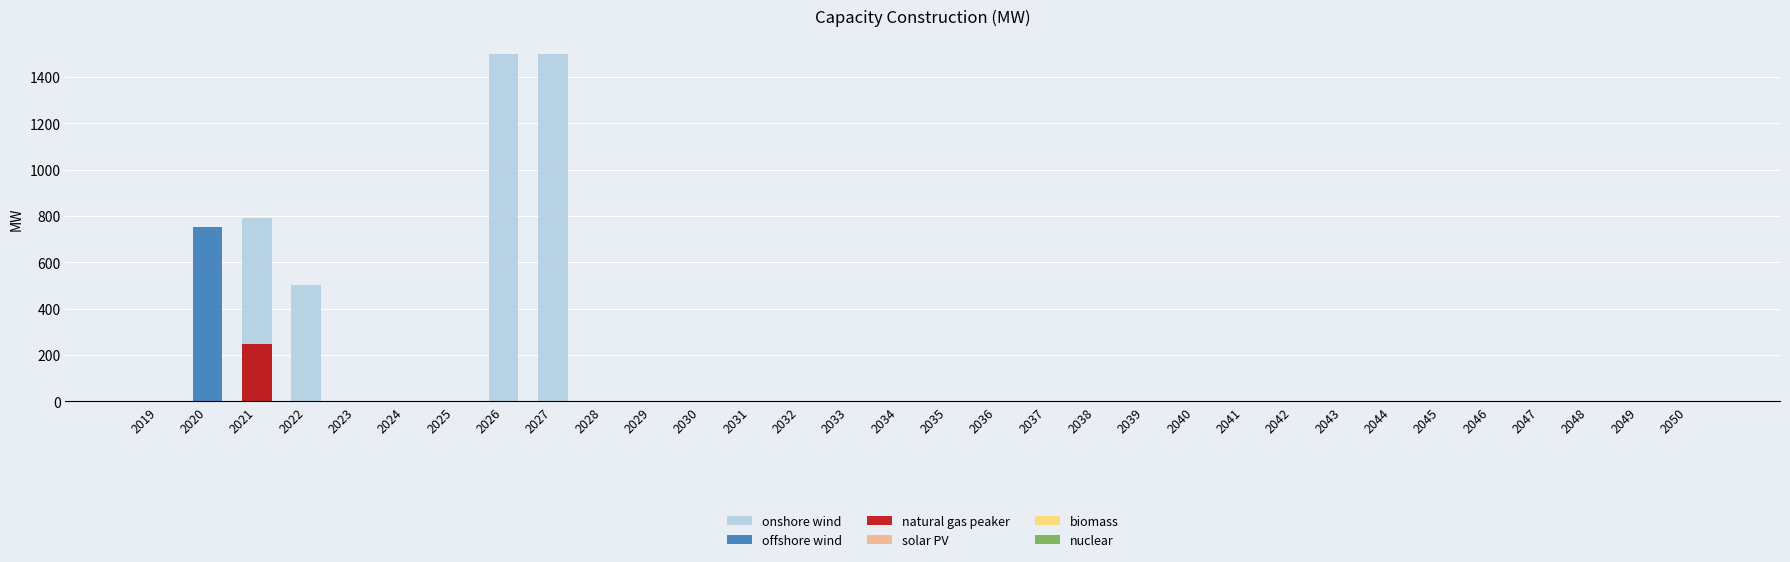

Reading left to right, what are all the values shown in this chart?

onshore wind: 0.0	0.0	793.0	503.2	0.0	0.0	0.0	1500.0	1500.0	0.0	0.0	0.0	0.0	0.0	0.0	0.0	0.0	0.0	0.0	0.0	0.0	0.0	0.0	0.0	0.0	0.0	0.0	0.0	0.0	0.0	0.0	0.0
offshore wind: 0.0	754.1	0.0	0.0	0.0	0.0	0.0	0.0	0.0	0.0	0.0	0.0	0.0	0.0	0.0	0.0	0.0	0.0	0.0	0.0	0.0	0.0	0.0	0.0	0.0	0.0	0.0	0.0	0.0	0.0	0.0	0.0
natural gas peaker: 0.0	0.0	247.0	0.0	0.0	0.0	0.0	0.0	0.0	0.0	0.0	0.0	0.0	0.0	0.0	0.0	0.0	0.0	0.0	0.0	0.0	0.0	0.0	0.0	0.0	0.0	0.0	0.0	0.0	0.0	0.0	0.0
solar PV: 0.0	0.0	0.0	0.0	0.0	0.0	0.0	0.0	0.0	0.0	0.0	0.0	0.0	0.0	0.0	0.0	0.0	0.0	0.0	0.0	0.0	0.0	0.0	0.0	0.0	0.0	0.0	0.0	0.0	0.0	0.0	0.0
biomass: 0.0	0.0	0.0	0.0	0.0	0.0	0.0	0.0	0.0	0.0	0.0	0.0	0.0	0.0	0.0	0.0	0.0	0.0	0.0	0.0	0.0	0.0	0.0	0.0	0.0	0.0	0.0	0.0	0.0	0.0	0.0	0.0
nuclear: 0.0	0.0	0.0	0.0	0.0	0.0	0.0	0.0	0.0	0.0	0.0	0.0	0.0	0.0	0.0	0.0	0.0	0.0	0.0	0.0	0.0	0.0	0.0	0.0	0.0	0.0	0.0	0.0	0.0	0.0	0.0	0.0